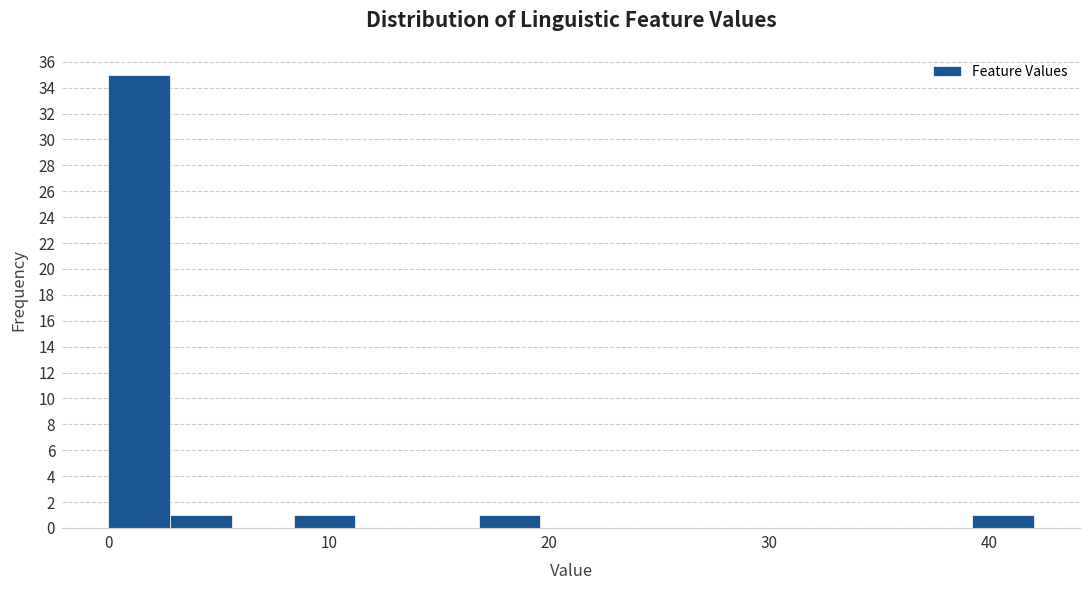

Read against the x-axis, roughly where is the centre of the tallest bar?

1